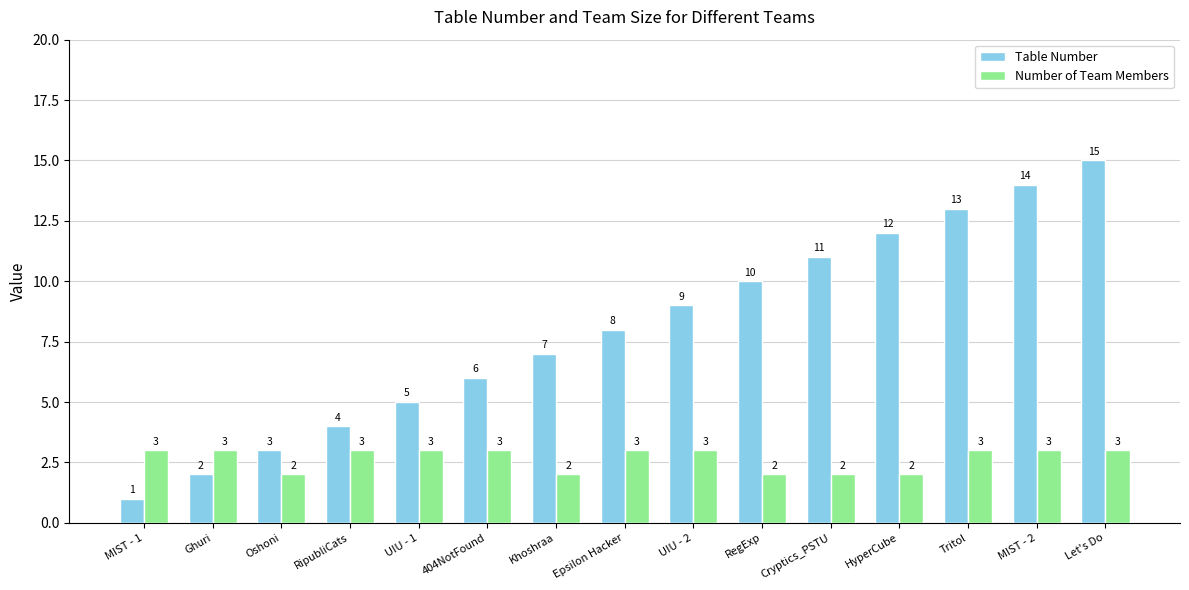

What position from the left is MIST - 2?

14